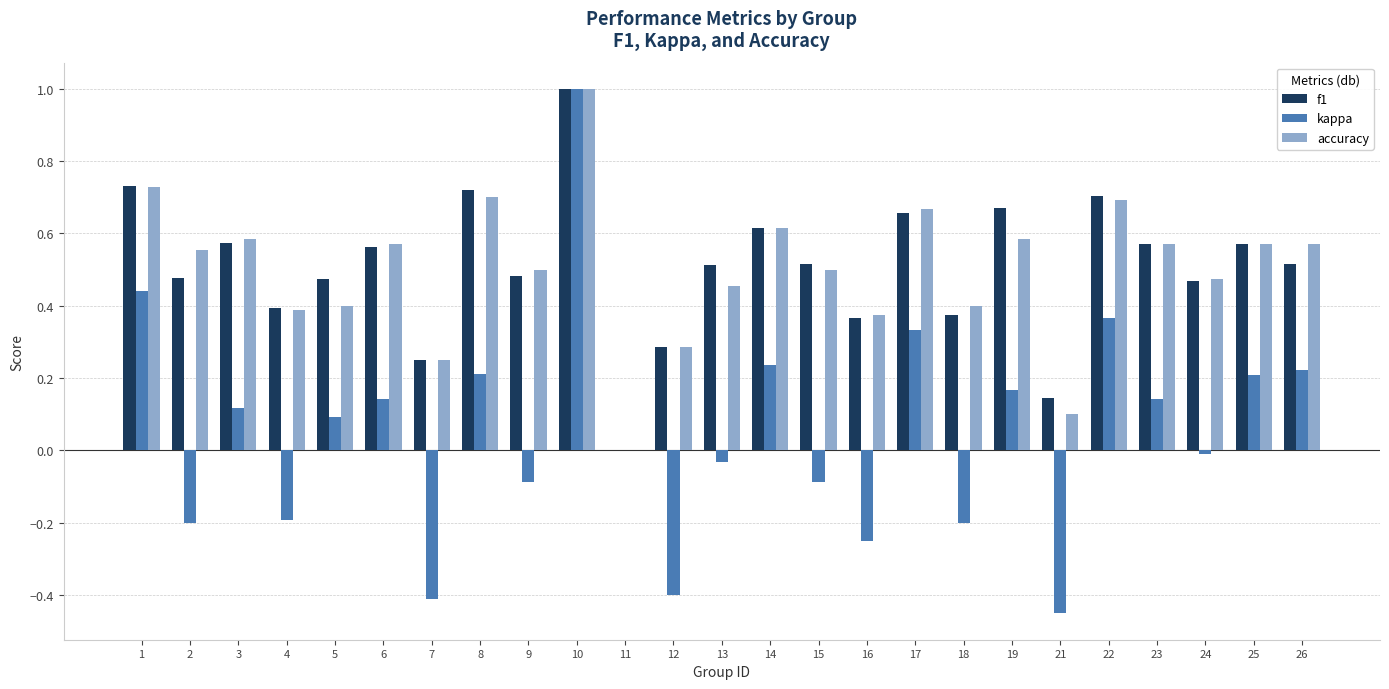

The value of f1 at 19 is 0.7. True or false?

True